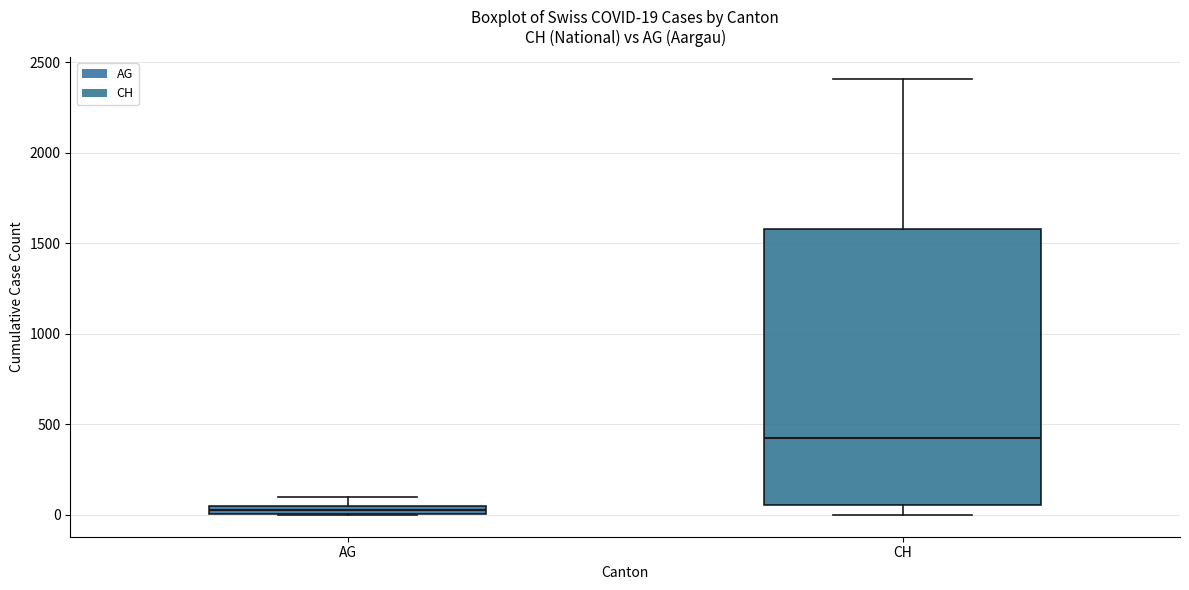

Which box has the highest median line?

CH